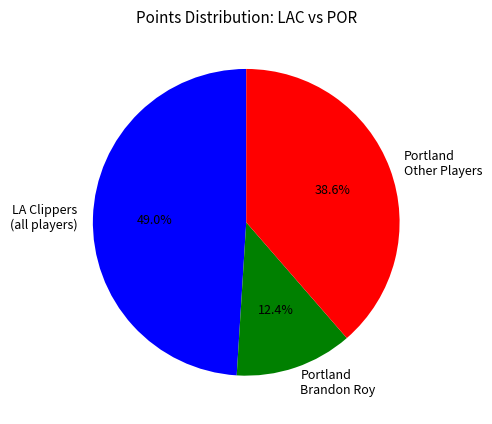

Does any single category account for the majority?

No